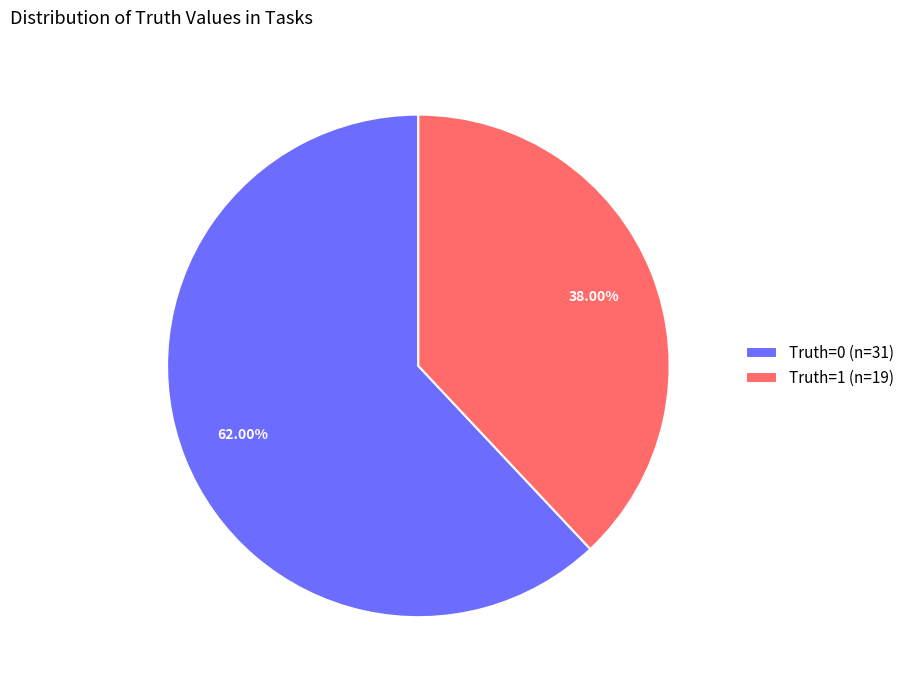

Rank the categories by value from lowest to highest.

Truth=1 (n=19), Truth=0 (n=31)